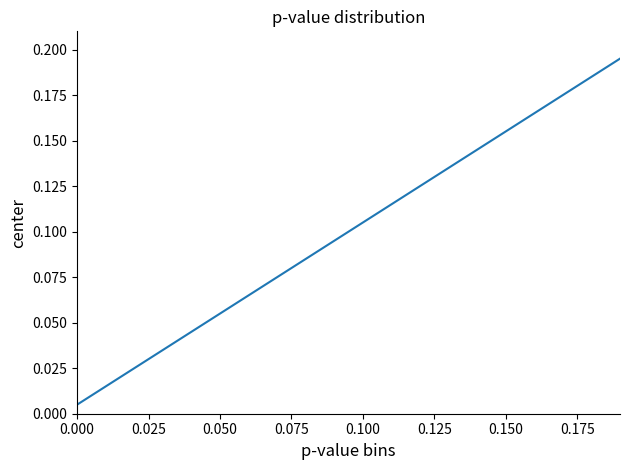

Does the chart display data point markers on the line(s)?

No